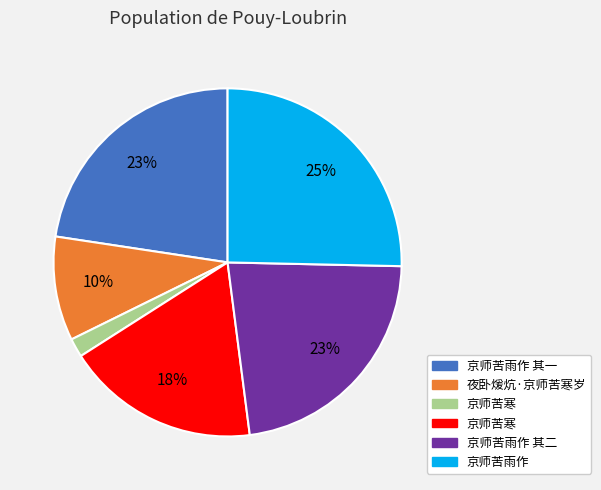

Is there a majority slice in this chart?

No